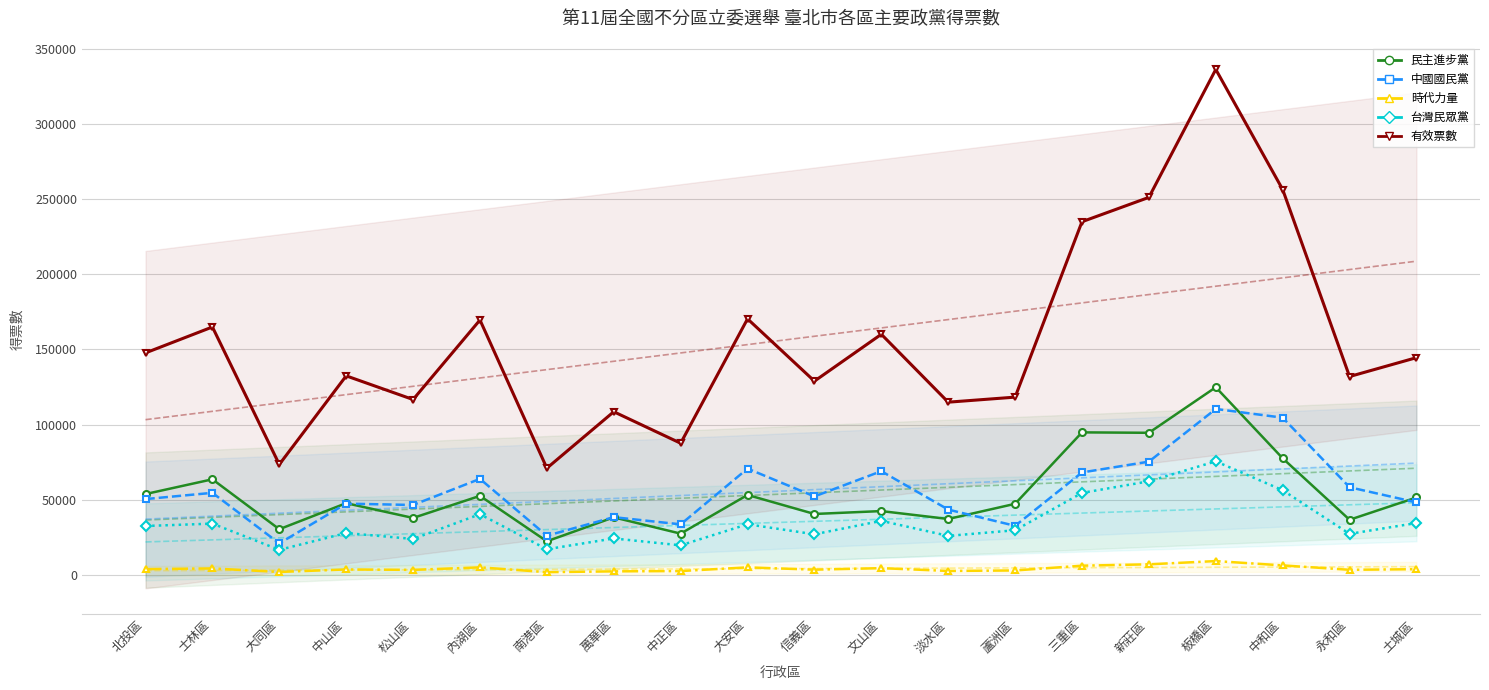

What are all the series names shown in the legend?

民主進步黨, 中國國民黨, 時代力量, 台灣民眾黨, 有效票數